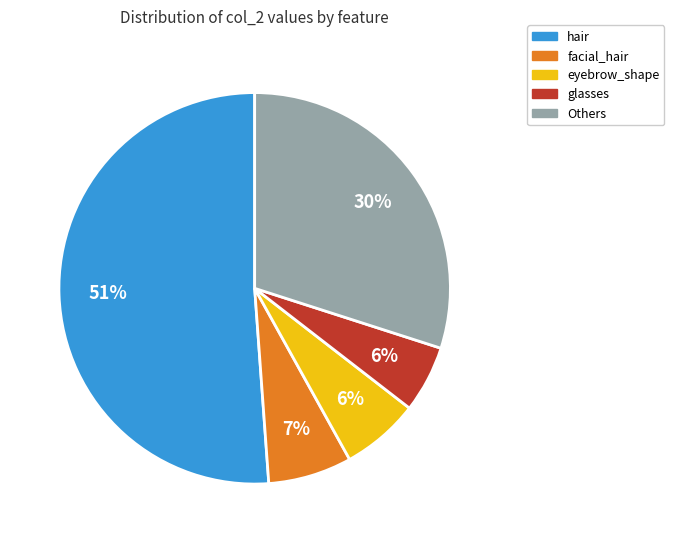

To the nearest percent, what is the average slice percentage?

20%